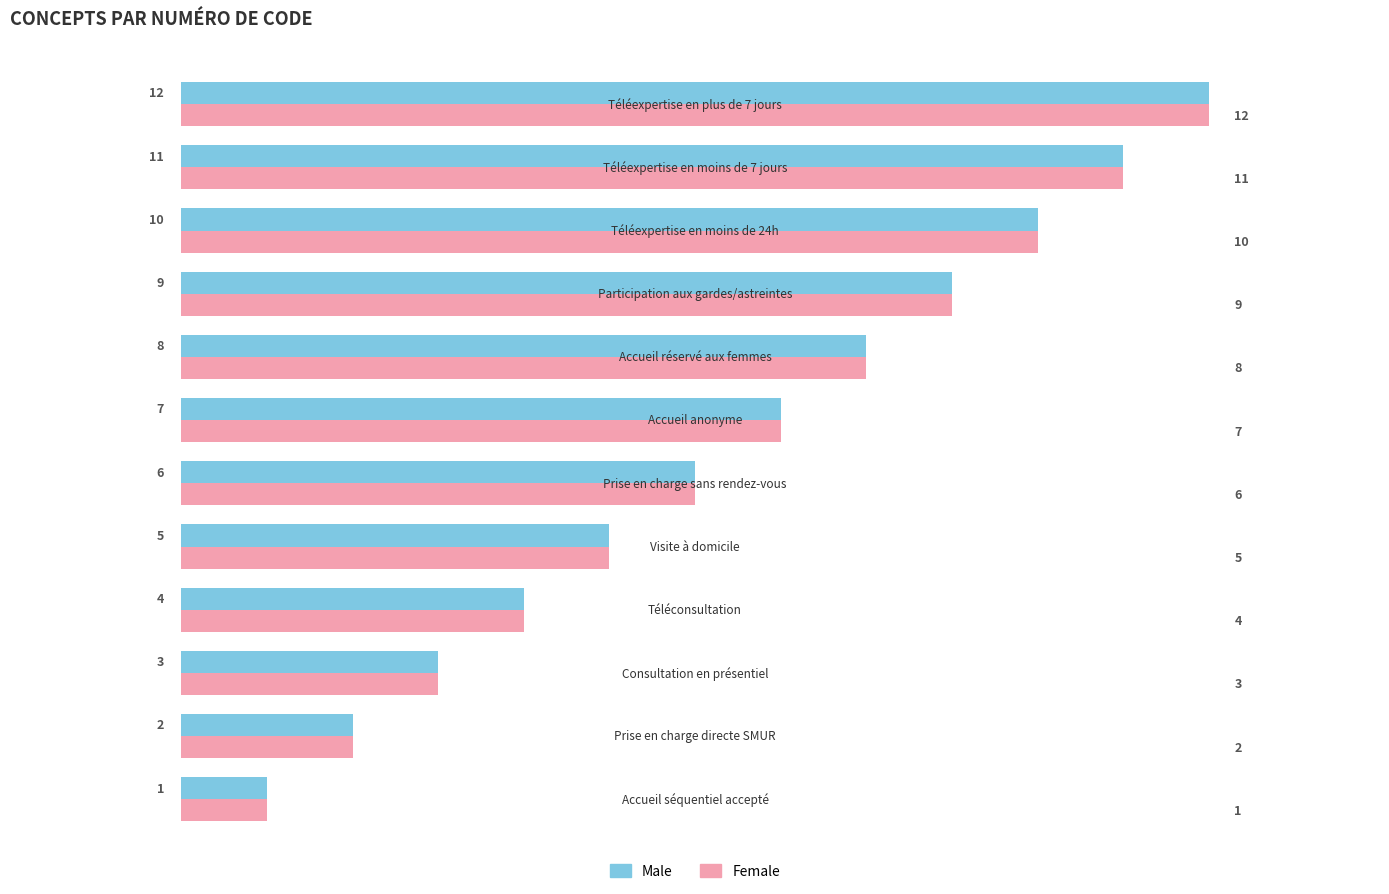

What is the greatest value displayed?

12